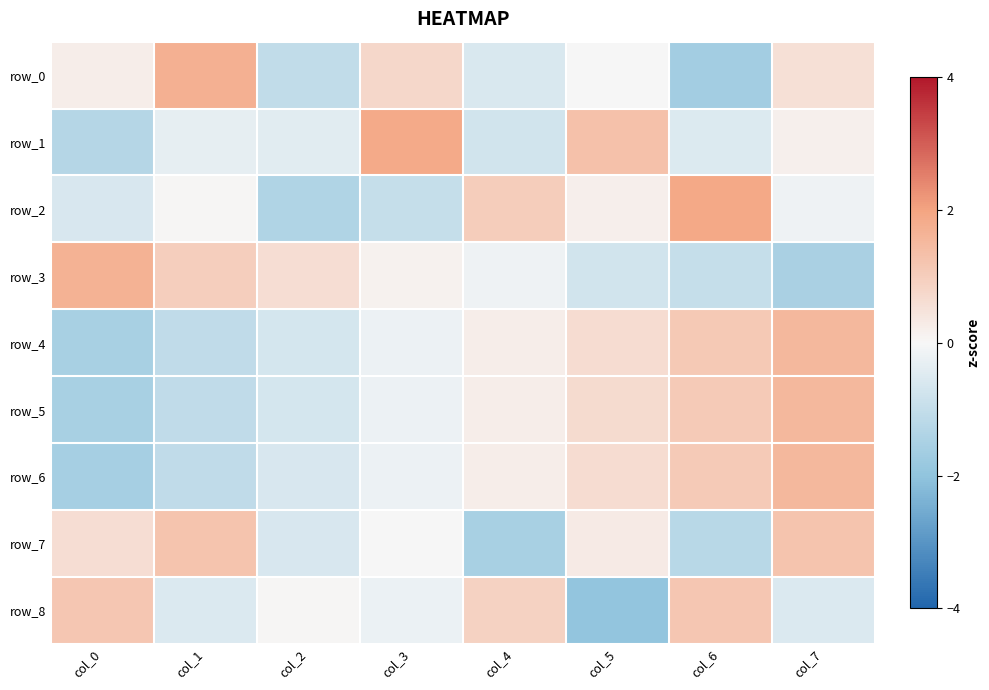

Which series changed the most between col_0 and col_2?

row_0